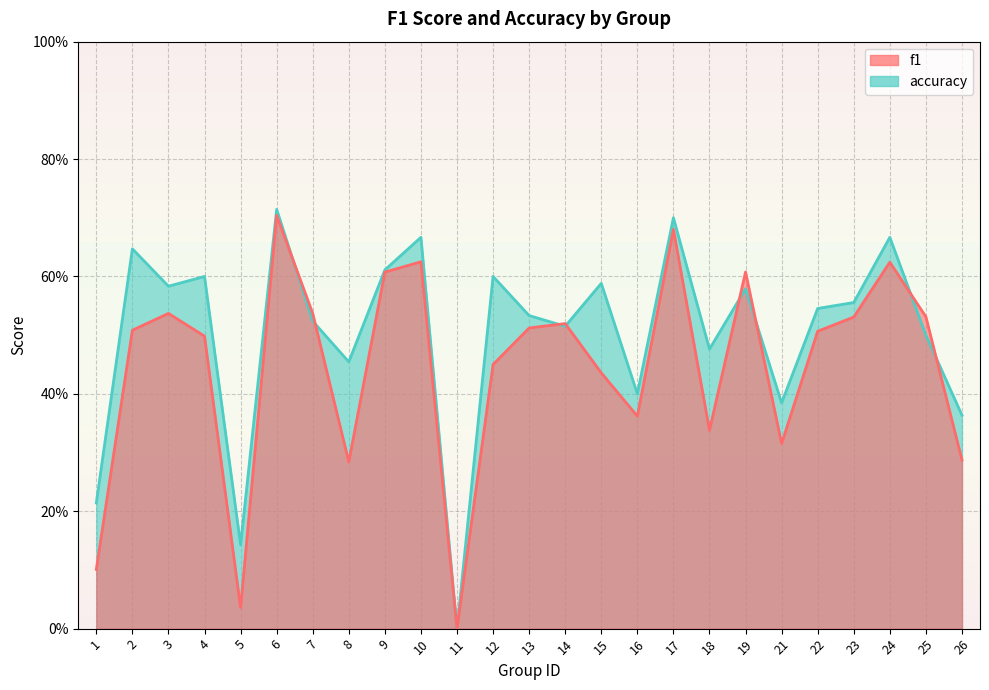

At 10, list the series in order from smallest to largest.

f1, accuracy